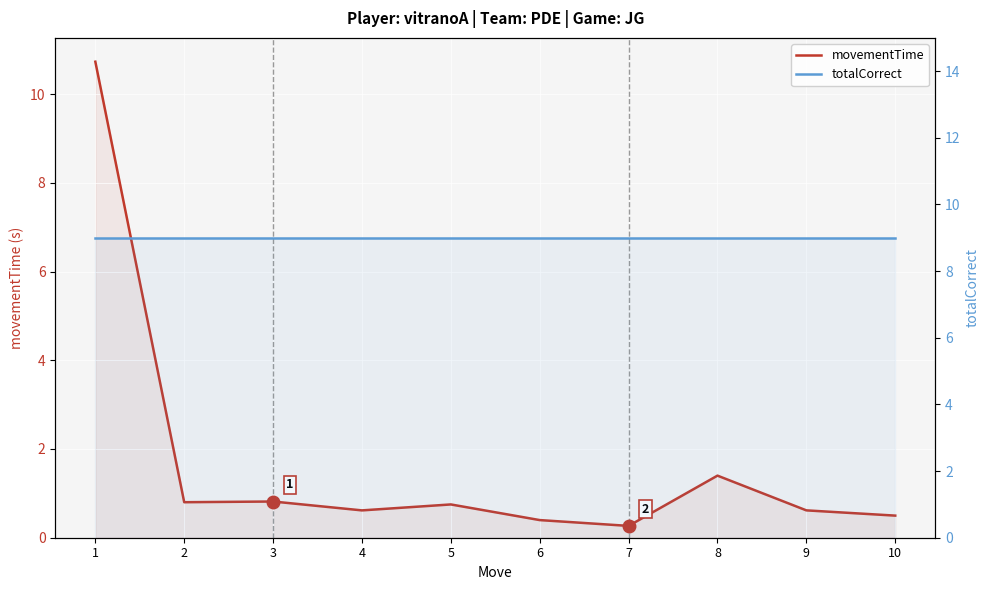

True or false: movementTime and totalCorrect cross at least once.

True